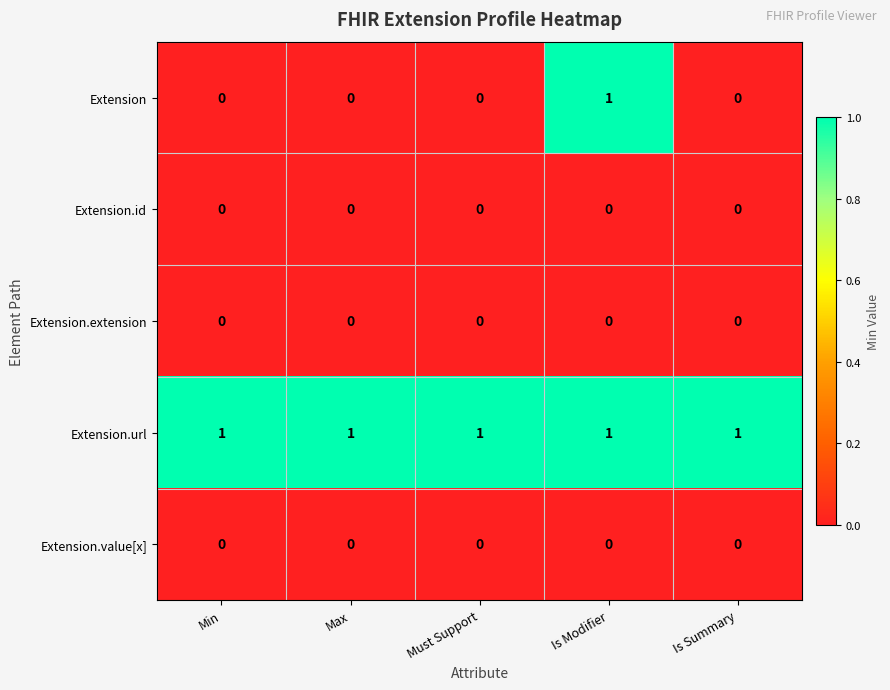

Which series changed the most between Must Support and Is Modifier?

Extension